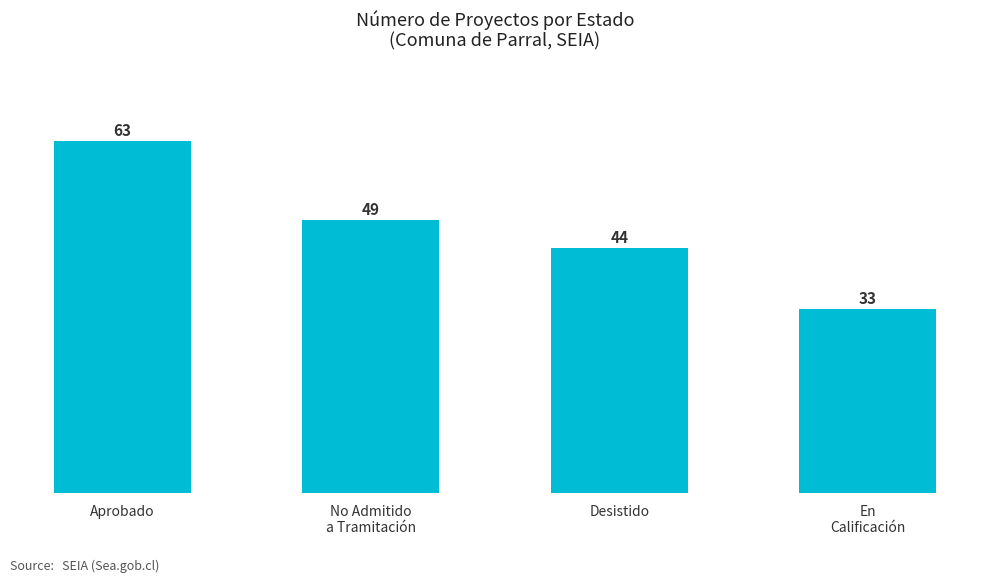

Where is the data nearest to the value 48?

No Admitido
a Tramitación